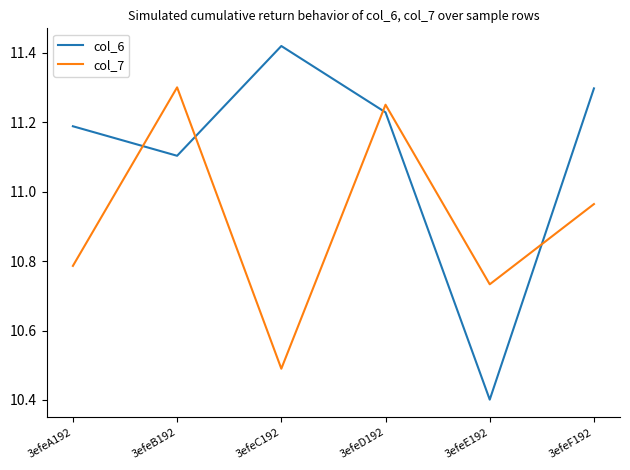

True or false: col_7 has more than 1 interior local peaks.

True